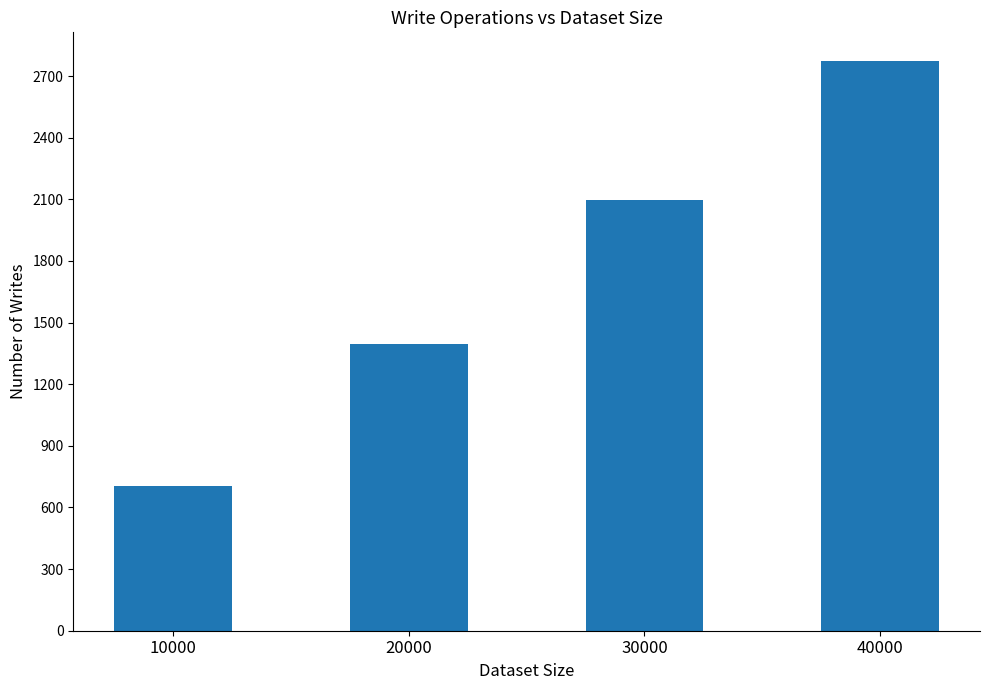

Rank the categories by value from highest to lowest.

40000, 30000, 20000, 10000